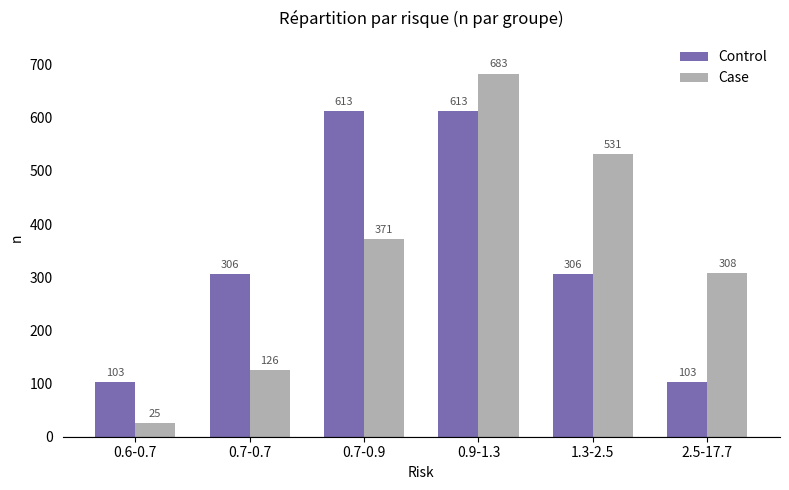

Which category has the highest value across all series?

0.9-1.3